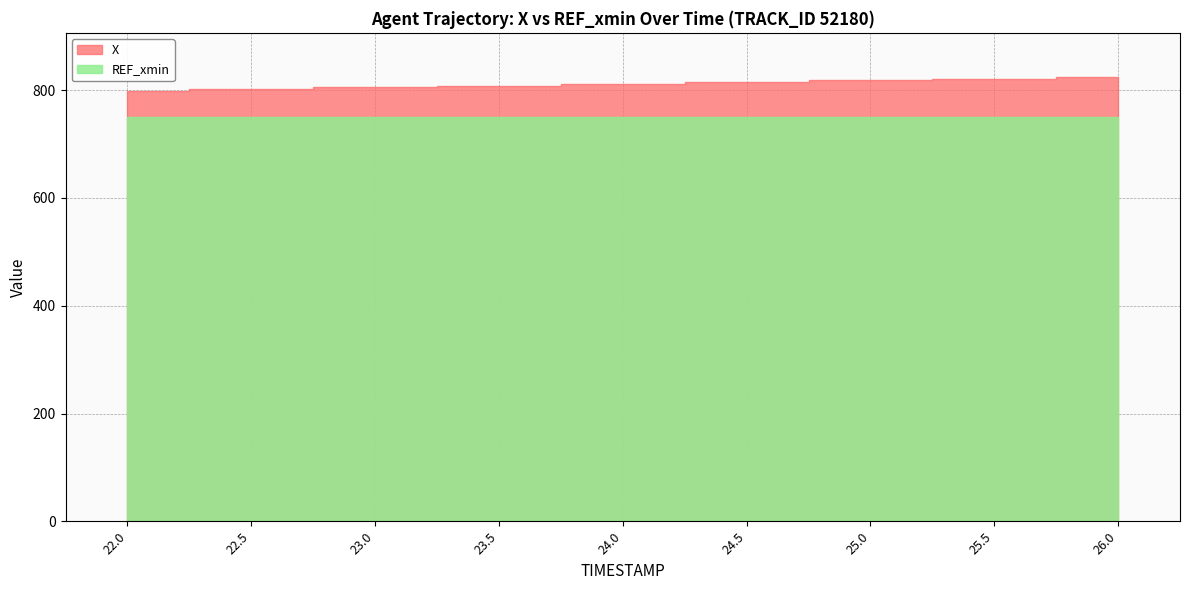

Reading left to right, extract all data points from this chart.

X: 798.9	802.1	805.4	808.7	811.9	815.1	818.3	821.5	824.0
REF_xmin: 750.8	750.8	750.8	750.8	750.8	750.8	750.8	750.8	750.8